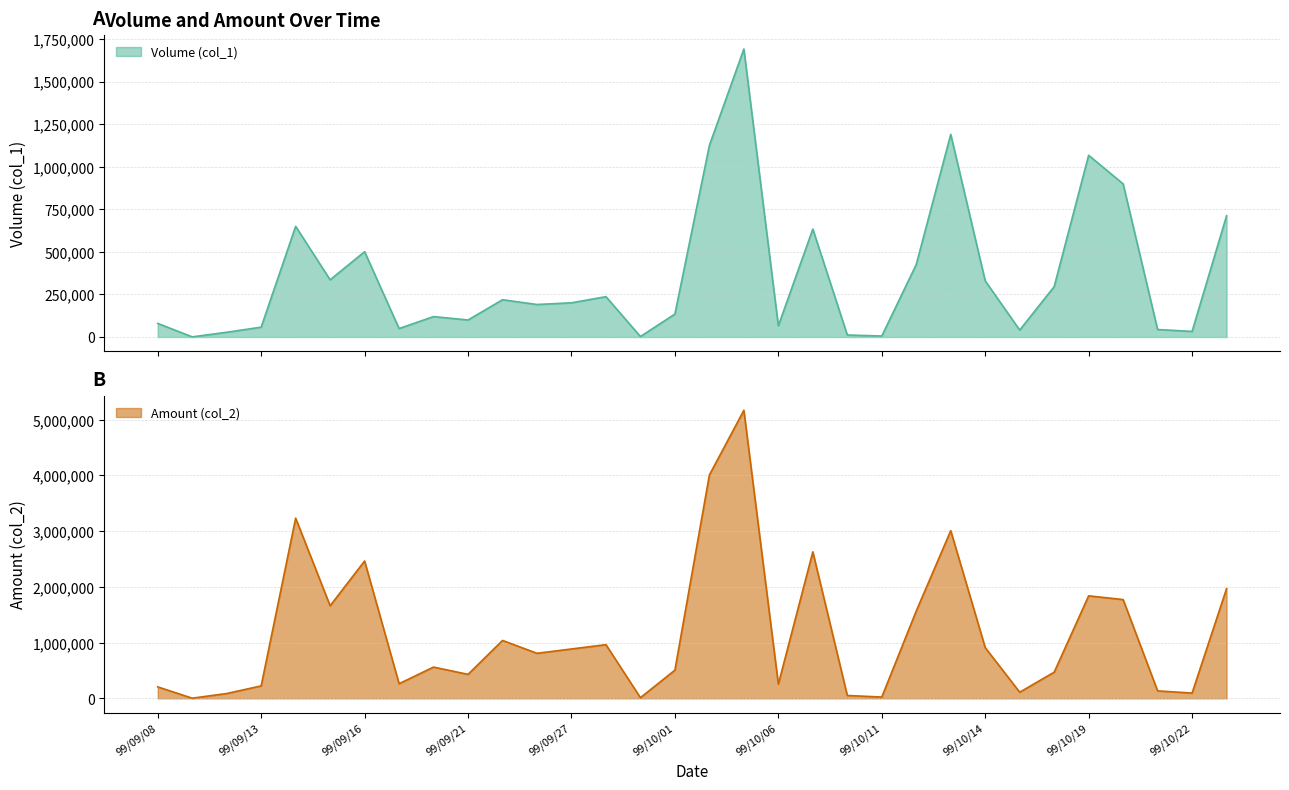

Which category has the highest value in the Amount (col_2) series?

99/10/05